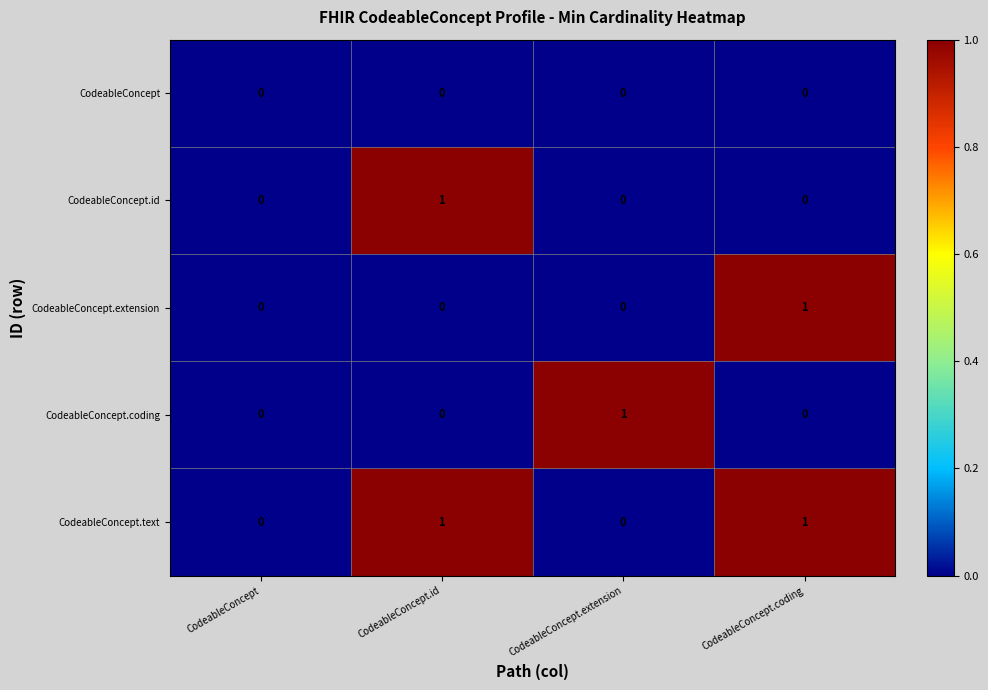

Is it true that CodeableConcept.coding equals 0 at CodeableConcept.coding?

True